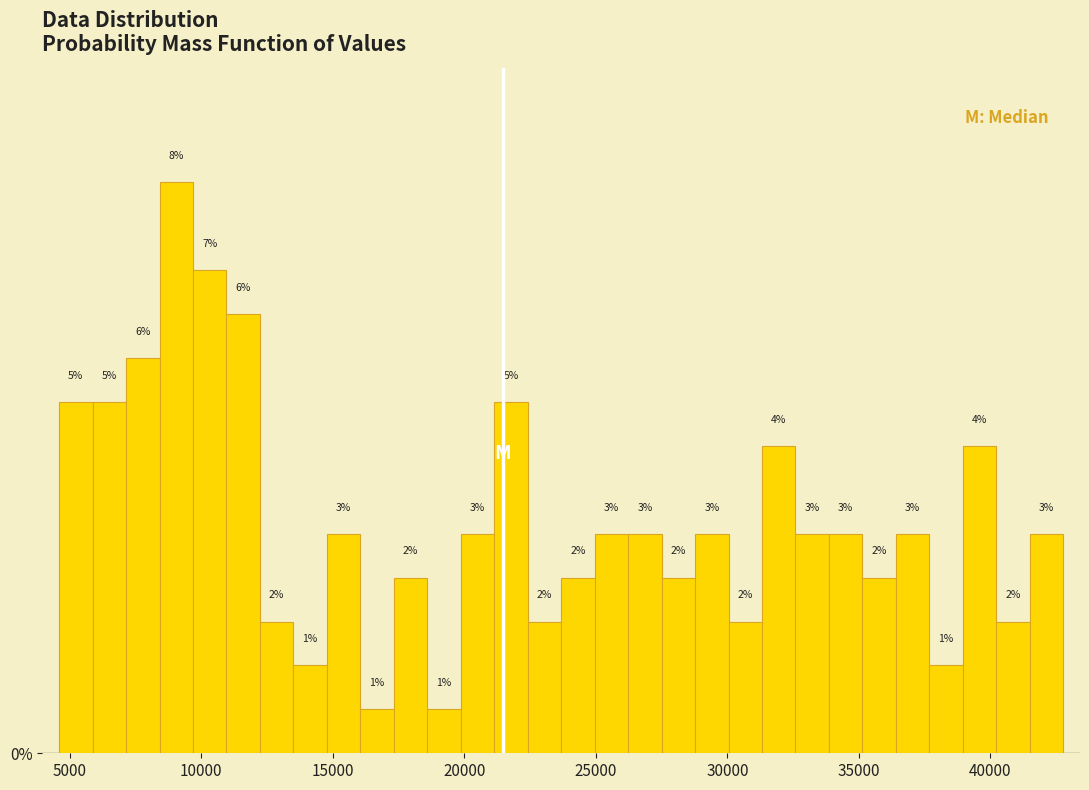

Read against the x-axis, roughly where is the centre of the tallest bar?

9000